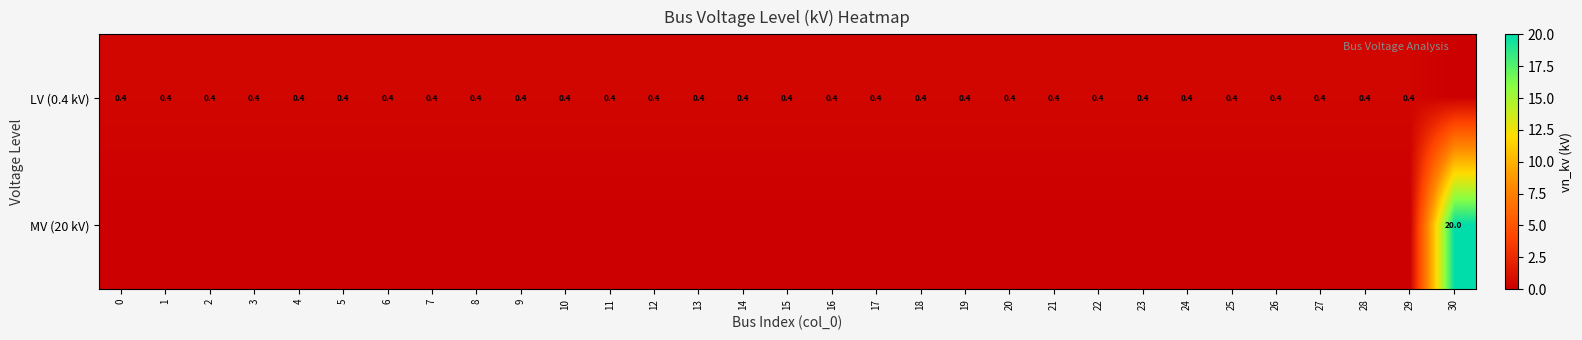

True or false: LV (0.4 kV) has a value of 0.4 at 18.

True